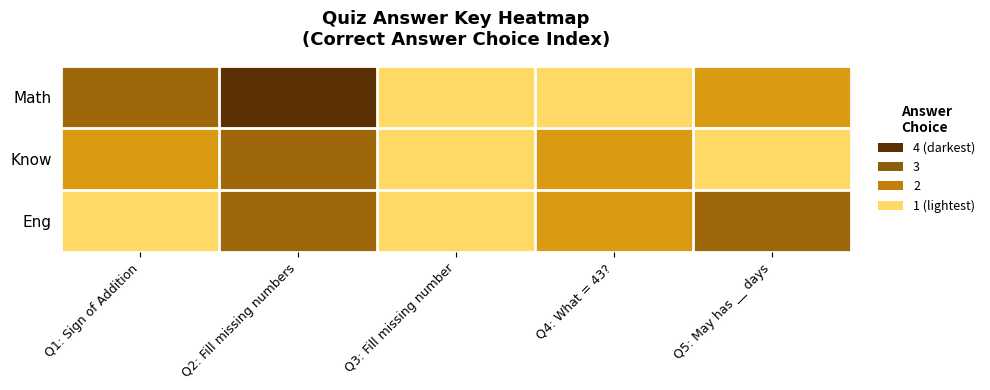

List the series in order of their peak value, highest first.

Math, Know, Eng